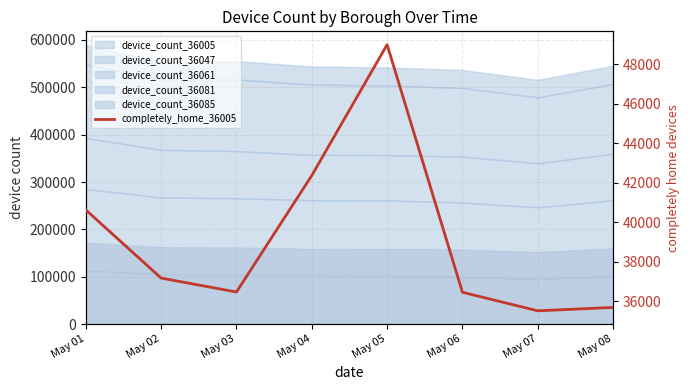

Is it true that the value at May 06 is 10394?

False